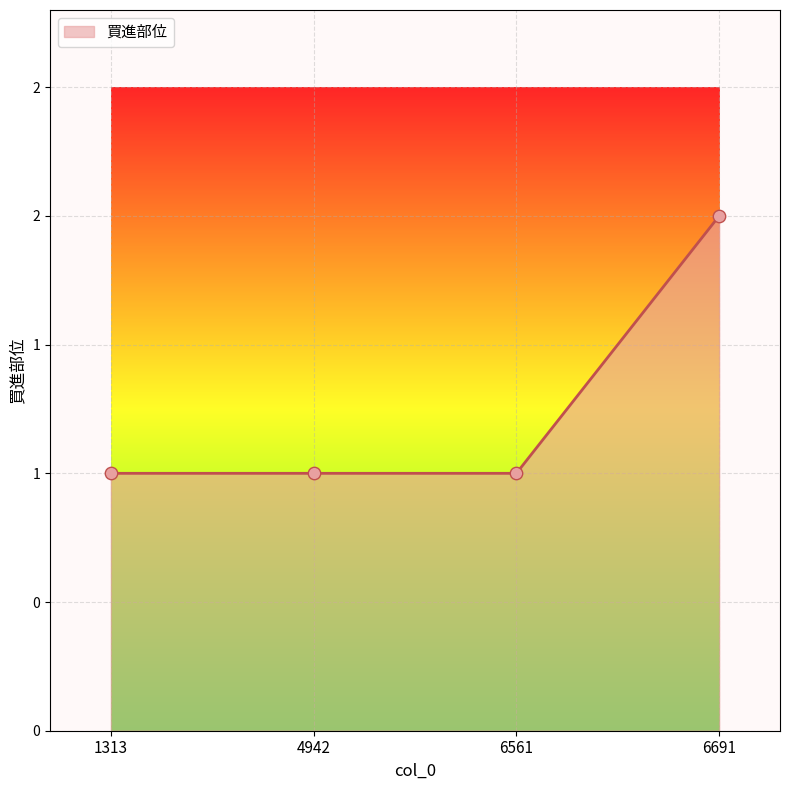

What is the change in value from 4942 to 6691?

+1